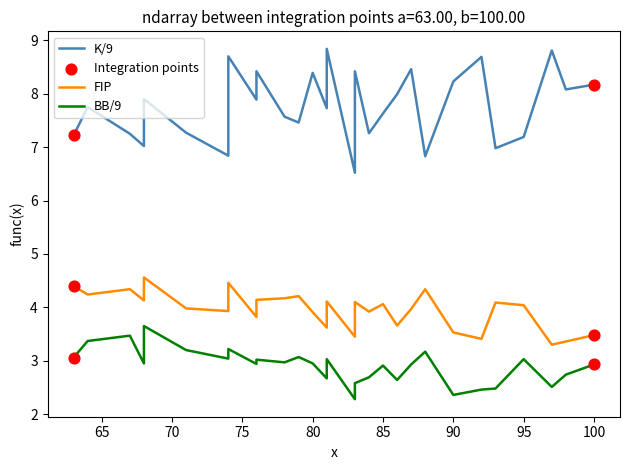

Which series contains the highest Y value?

K/9